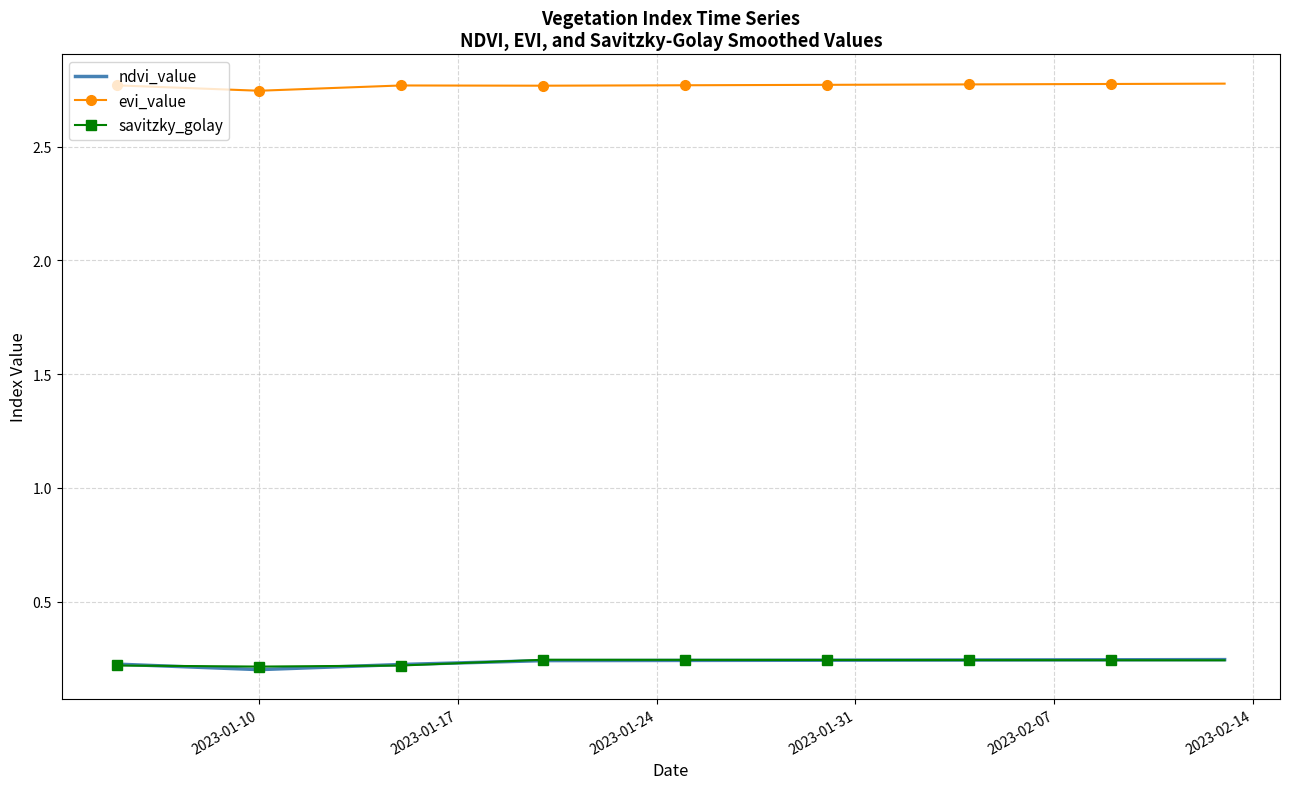

True or false: ndvi_value and evi_value cross at least once.

False